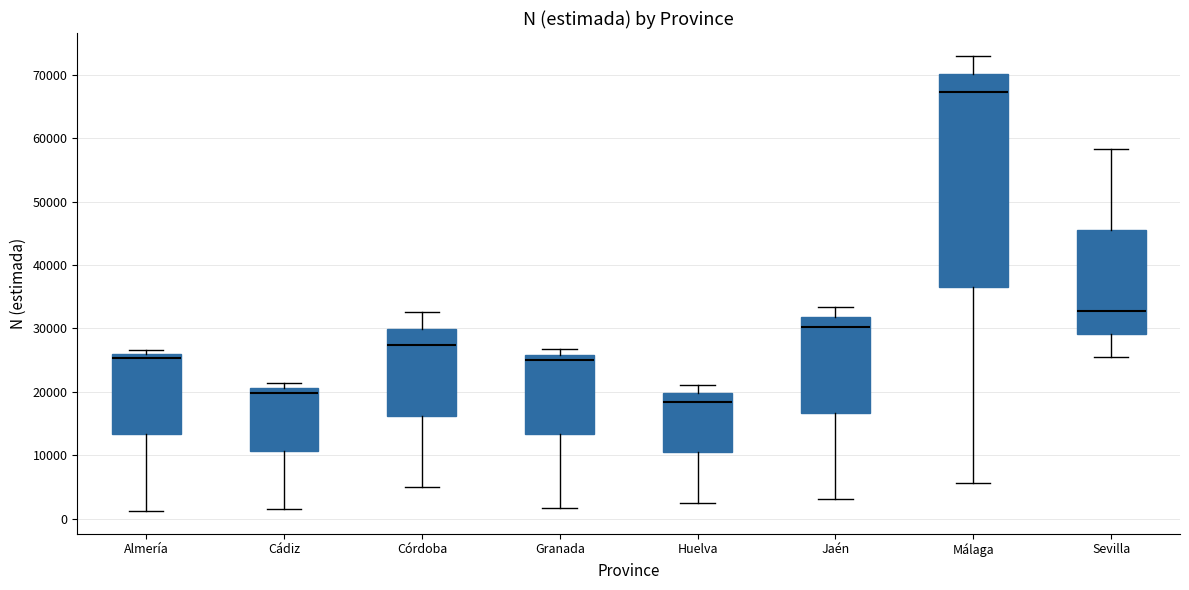

Reading left to right, transcribe this box plot: for each box, give where its median line is, the range the box spans, and where its two whiskers end, as read against the y-axis. The values are not printed on the chart, so give them approximately, as read against the axis.

Almería: median 25000, box 13000 to 26000, whiskers 1000 to 27000
Cádiz: median 20000, box 11000 to 21000, whiskers 2000 to 21000 (just above the box's upper edge)
Córdoba: median 27000, box 16000 to 30000, whiskers 5000 to 33000
Granada: median 25000, box 13000 to 26000, whiskers 2000 to 27000
Huelva: median 18000, box 11000 to 20000, whiskers 3000 to 21000
Jaén: median 30000, box 17000 to 32000, whiskers 3000 to 33000
Málaga: median 67000, box 36000 to 70000, whiskers 6000 to 73000
Sevilla: median 33000, box 29000 to 45000, whiskers 26000 to 58000